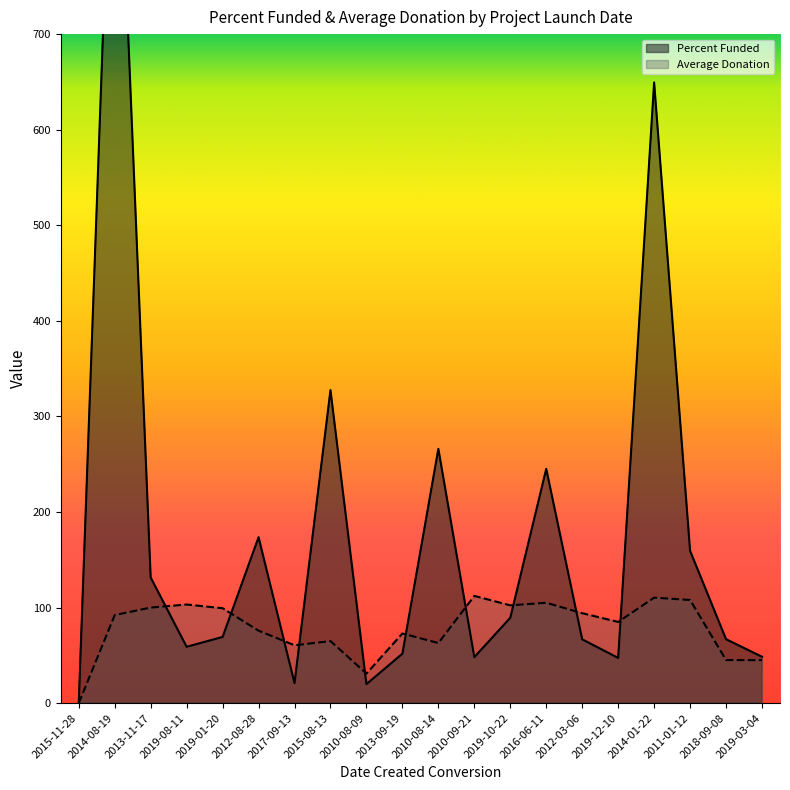

Which series has the widest spread of values?

Percent Funded